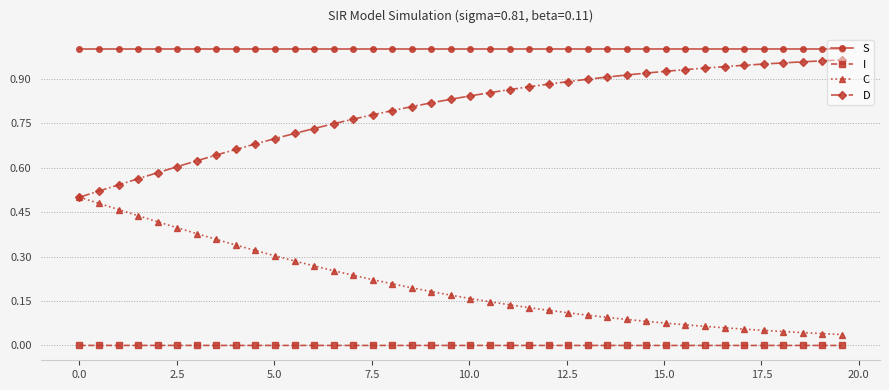

List the series in order of their peak value, lowest first.

I, C, D, S